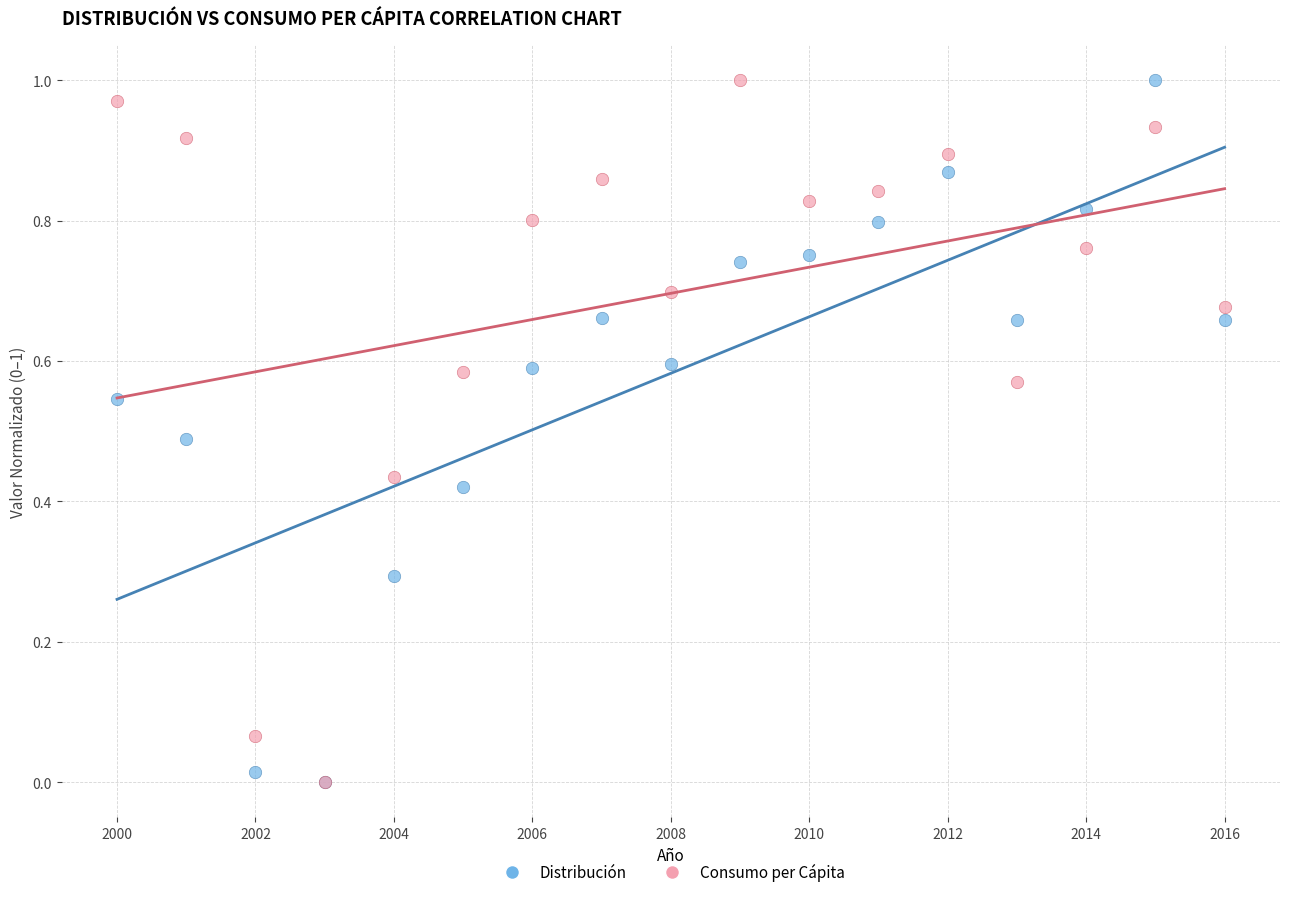

What are all the series names shown in the legend?

Distribución, Consumo per Cápita